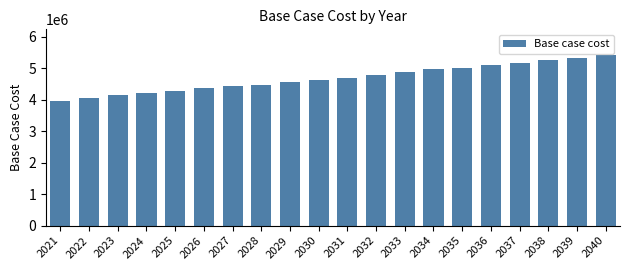

Reading right to left, list all the values displayed in this chart.

2040=5424143.8	2039=5314895.7	2038=5262338.0	2037=5157601.6	2036=5108347.4	2035=5008528.1	2034=4973268.8	2033=4882663.2	2032=4794849.1	2031=4703882.7	2030=4616741.7	2029=4565238.1	2028=4484180.4	2027=4432811.4	2026=4362799.9	2025=4287212.6	2024=4206430.5	2023=4139636.1	2022=4071473.4	2021=3959555.0